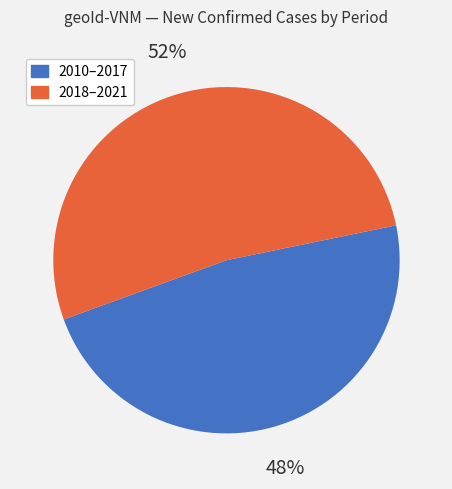

To the nearest percent, what portion does 2018–2021 represent?

52%